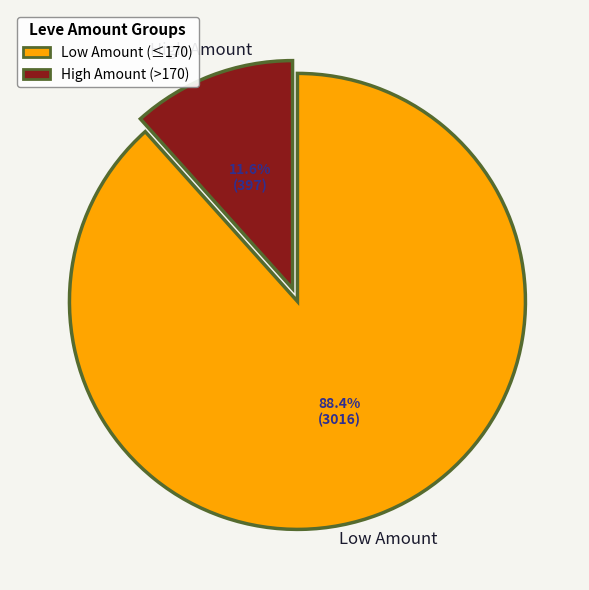

How much of the chart is everything except High Amount (>170)?

88.4%